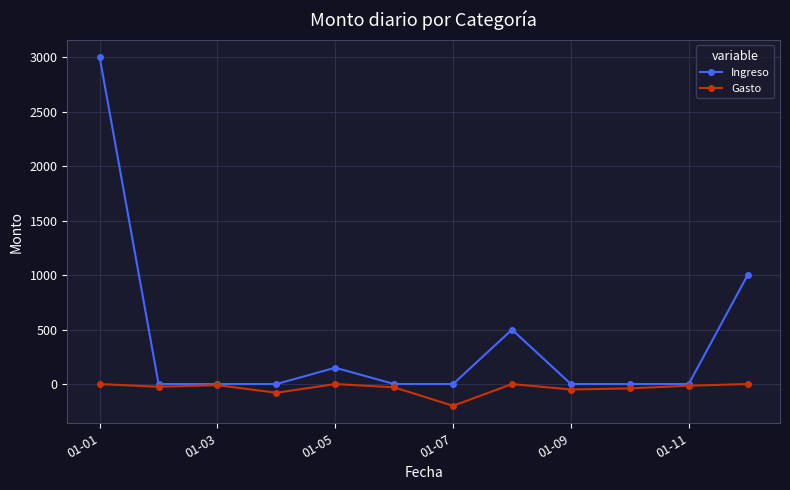

What is the greatest value displayed?

3000